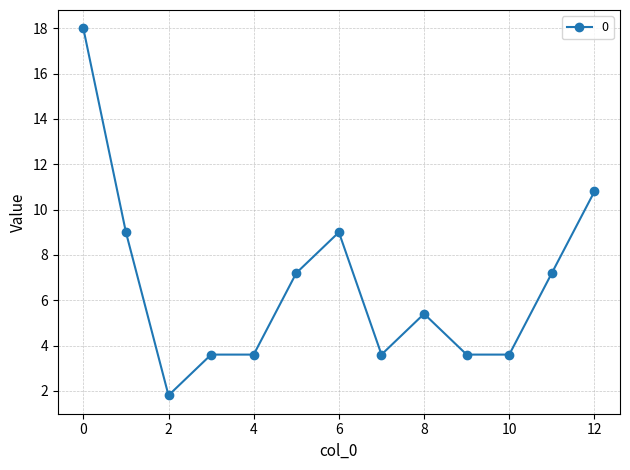

True or false: there are more than 0 points higher than both neighbors.

True